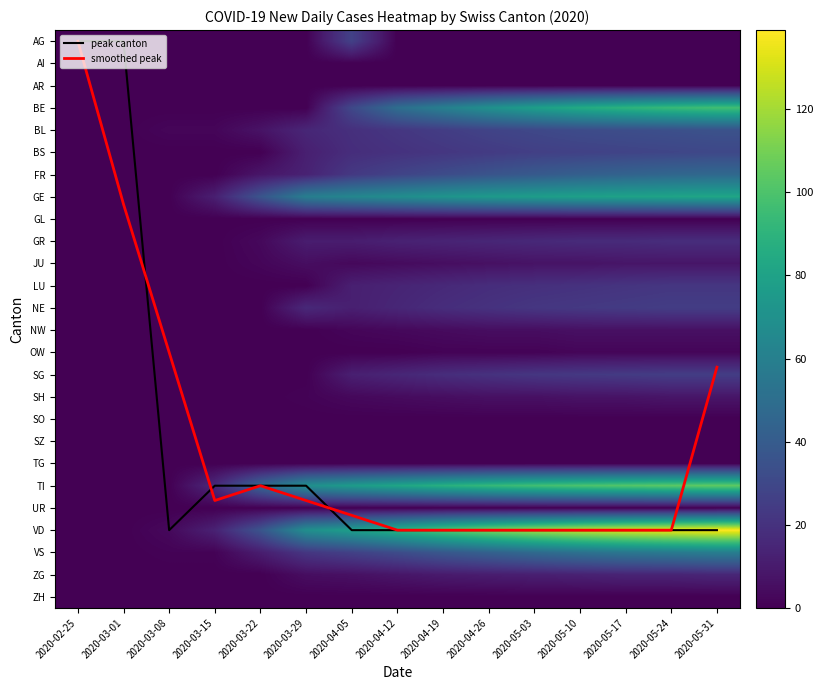

Which series has the largest total across all categories?

VD